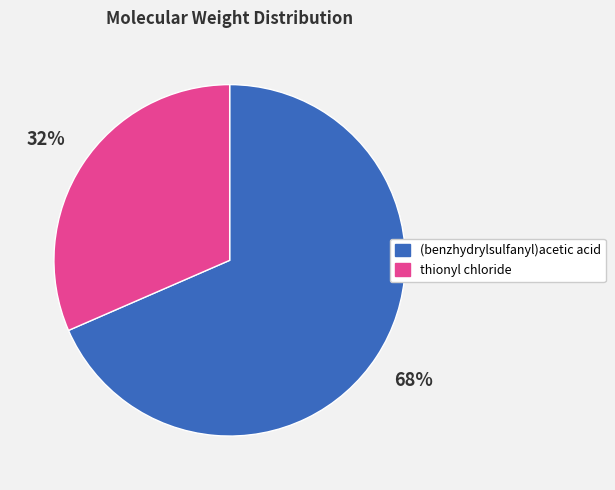

How many slices are in this pie chart?

2